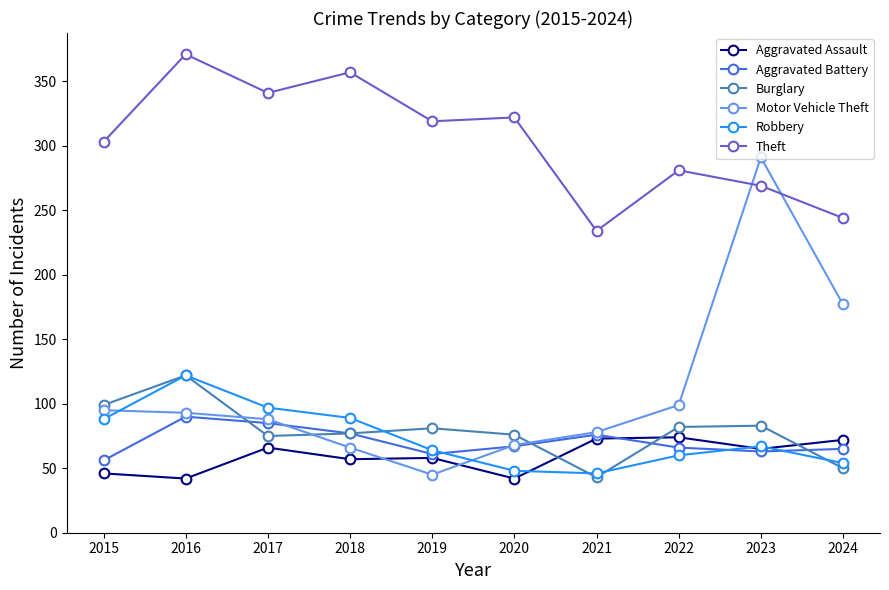

What is the minimum value for Aggravated Battery?

56